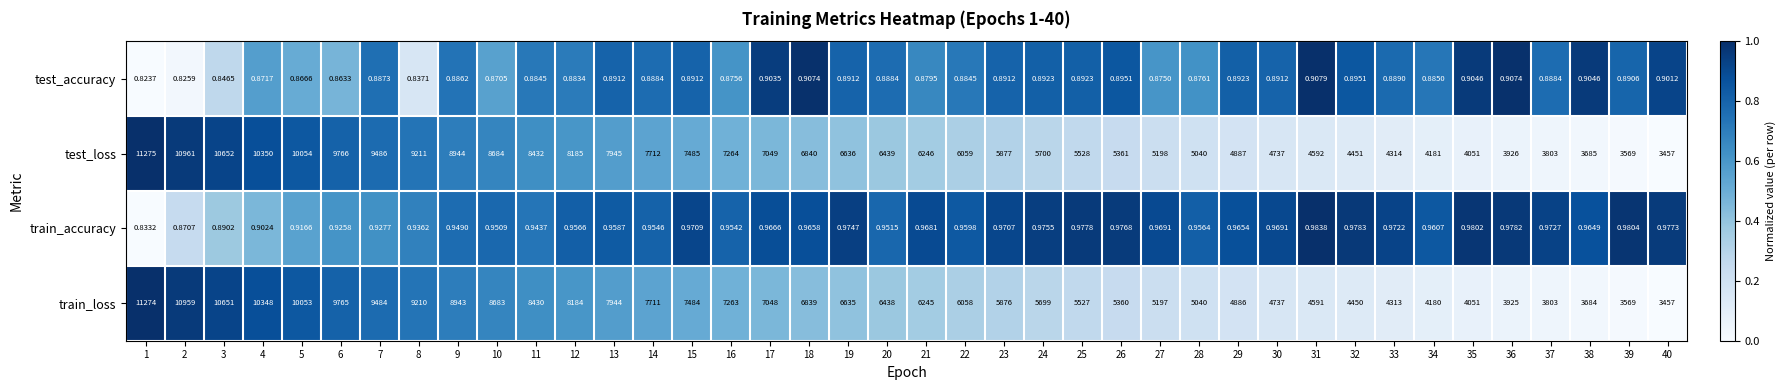

Is the value of train_loss at 6 greater than the value of test_accuracy at 37?

Yes